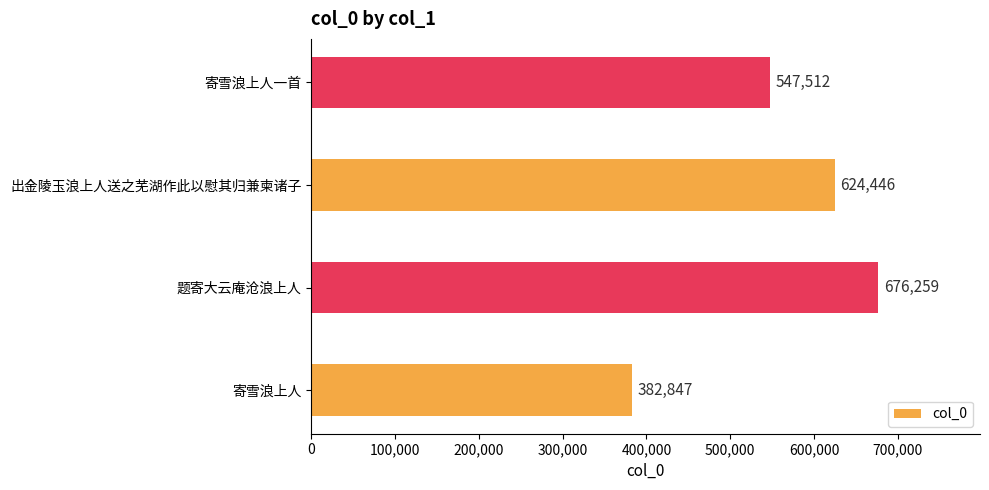

How many data points does each series have?

4